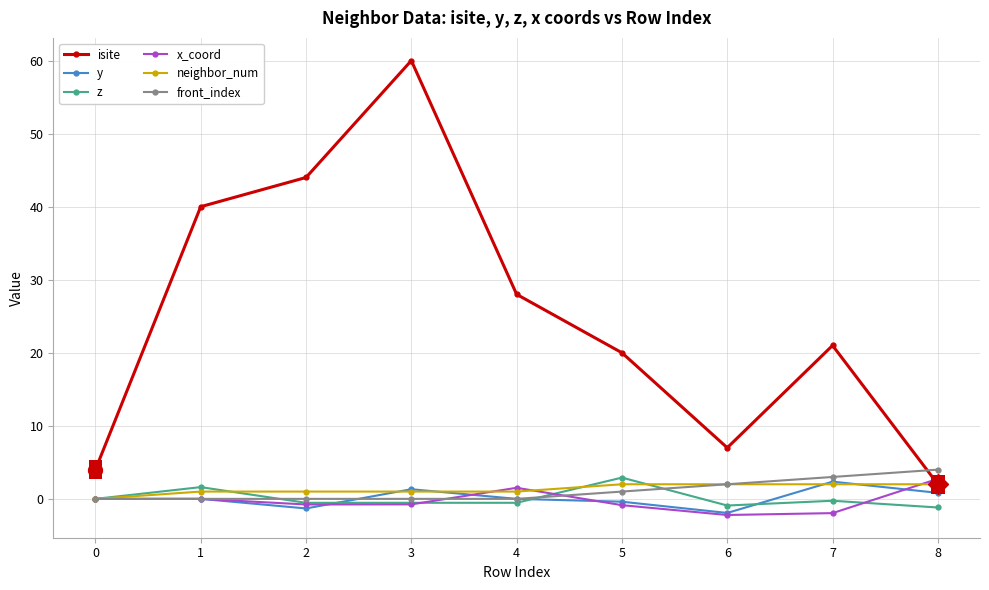

What is the difference between the x_coord values at 1 and 2?

0.8